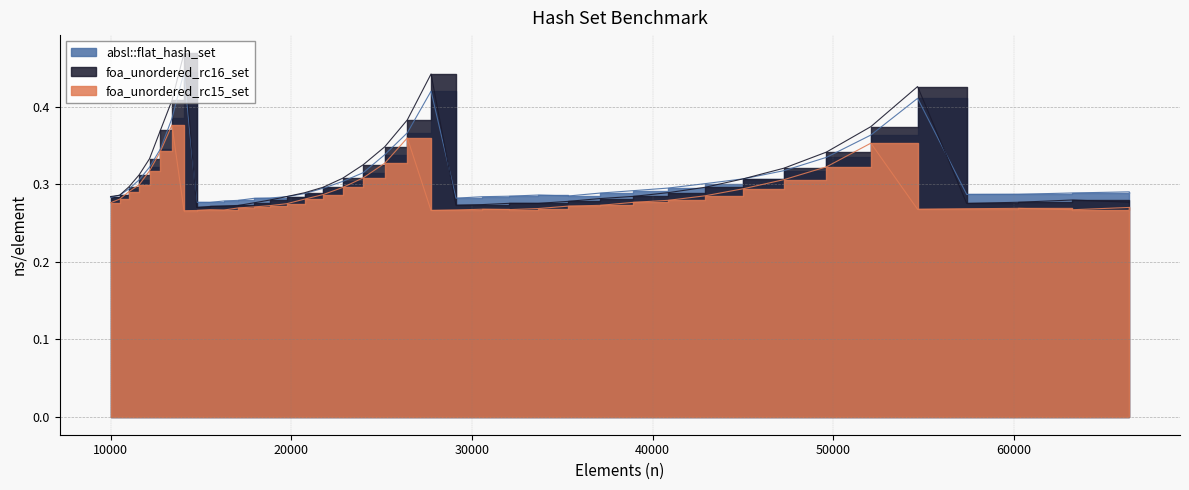

True or false: absl::flat_hash_set has more than 0 interior local peaks.

True